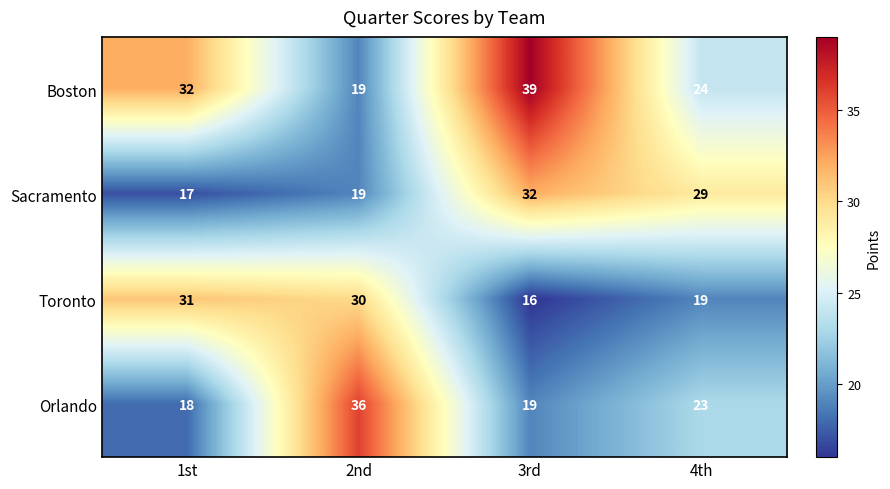

Reading left to right, transcribe all the data shown in this chart.

Boston: 1st=32	2nd=19	3rd=39	4th=24
Sacramento: 1st=17	2nd=19	3rd=32	4th=29
Toronto: 1st=31	2nd=30	3rd=16	4th=19
Orlando: 1st=18	2nd=36	3rd=19	4th=23